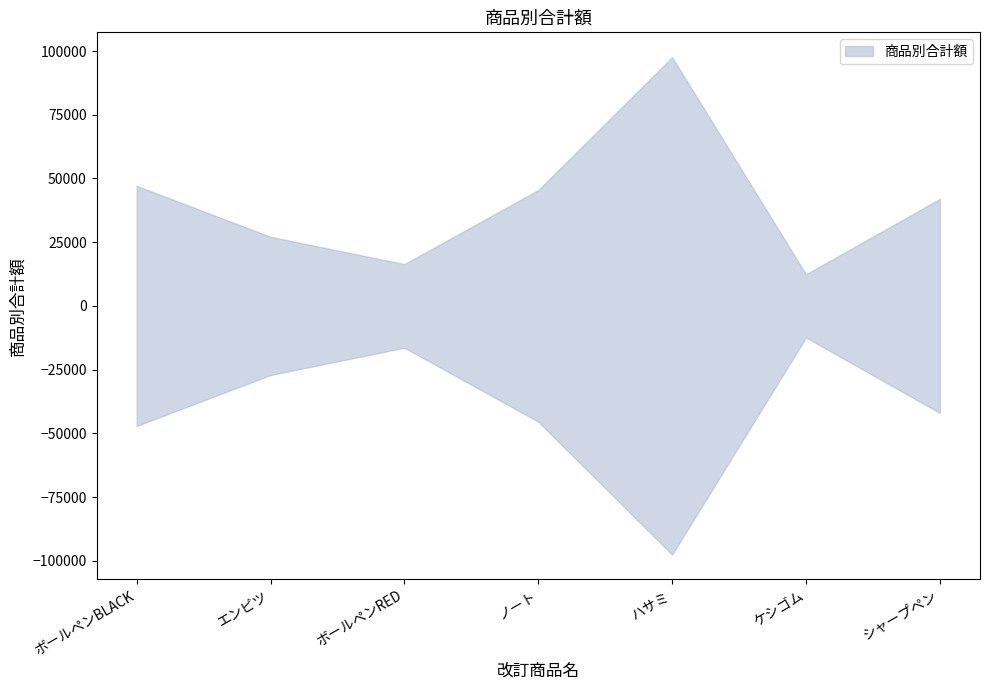

What is the sum of the values at ノート and ハサミ?

143050